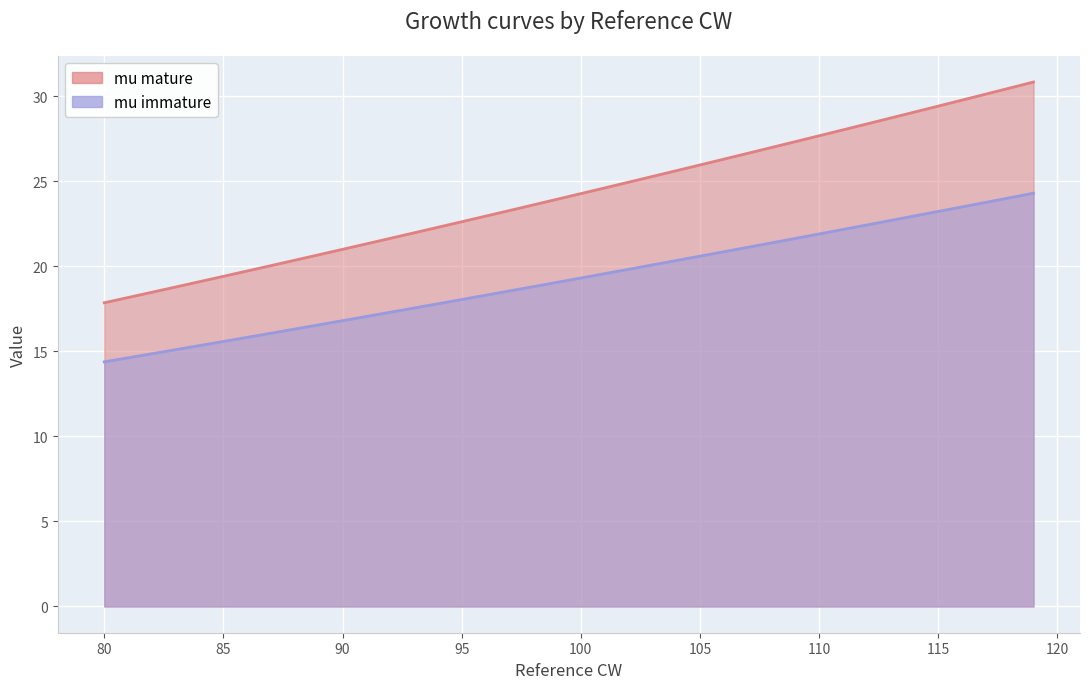

Reading left to right, what are all the values shown in this chart?

mu mature: 17.9	18.2	18.5	18.8	19.1	19.4	19.7	20.0	20.4	20.7	21.0	21.3	21.6	22.0	22.3	22.6	22.9	23.3	23.6	23.9	24.3	24.6	24.9	25.3	25.6	26.0	26.3	26.6	27.0	27.3	27.7	28.0	28.4	28.7	29.1	29.4	29.8	30.1	30.5	30.8
mu immature: 14.4	14.6	14.9	15.1	15.3	15.6	15.8	16.1	16.3	16.6	16.8	17.0	17.3	17.5	17.8	18.0	18.3	18.5	18.8	19.1	19.3	19.6	19.8	20.1	20.3	20.6	20.9	21.1	21.4	21.6	21.9	22.2	22.4	22.7	23.0	23.2	23.5	23.8	24.0	24.3